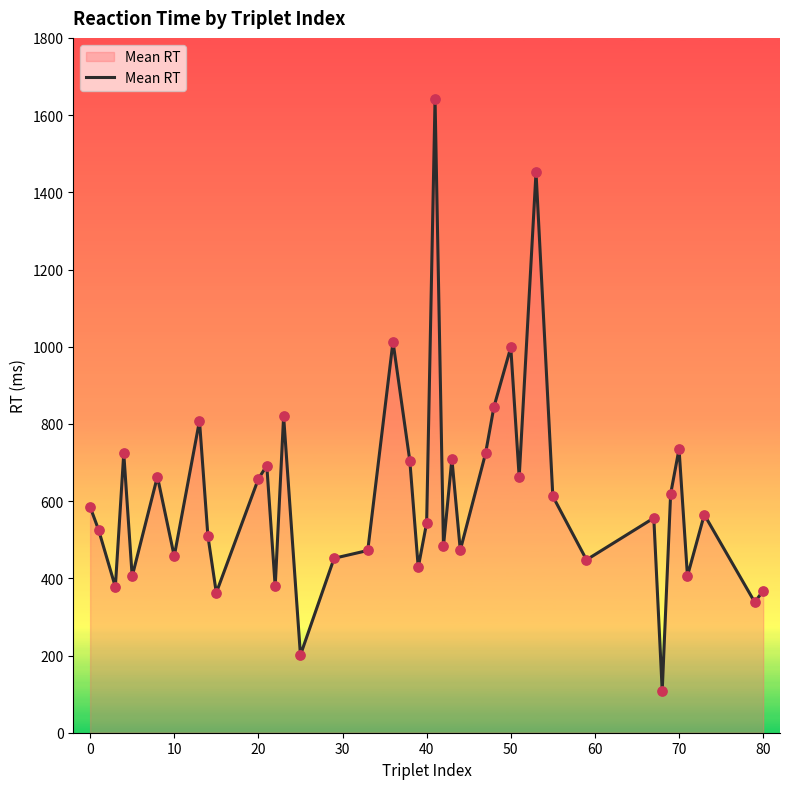

What is the difference between the maximum and minimum values?

1532.2